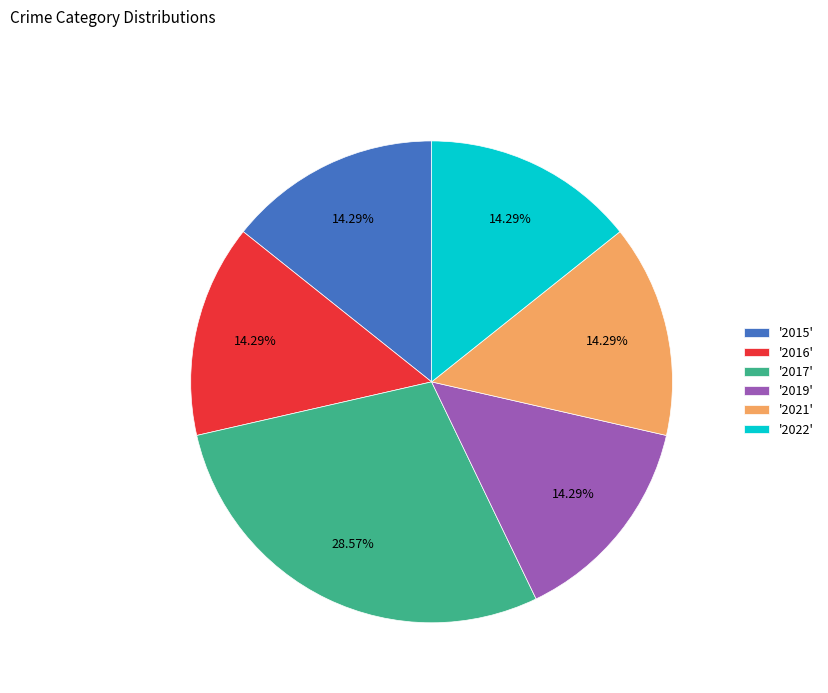

Does any single category account for the majority?

No